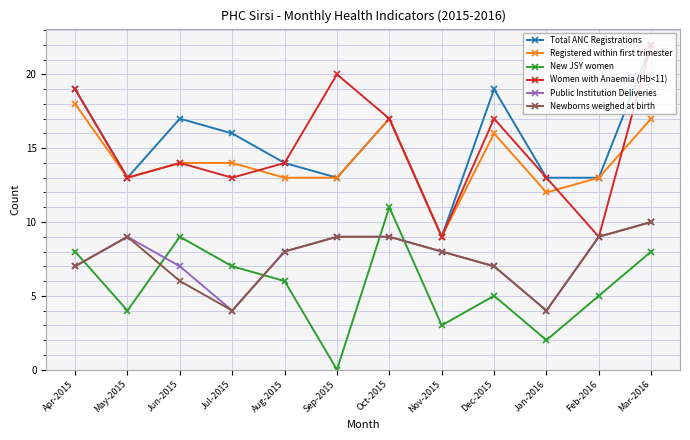

In Women with Anaemia (Hb<11), how many points are higher than both neighbors (excluding endpoints)?

3